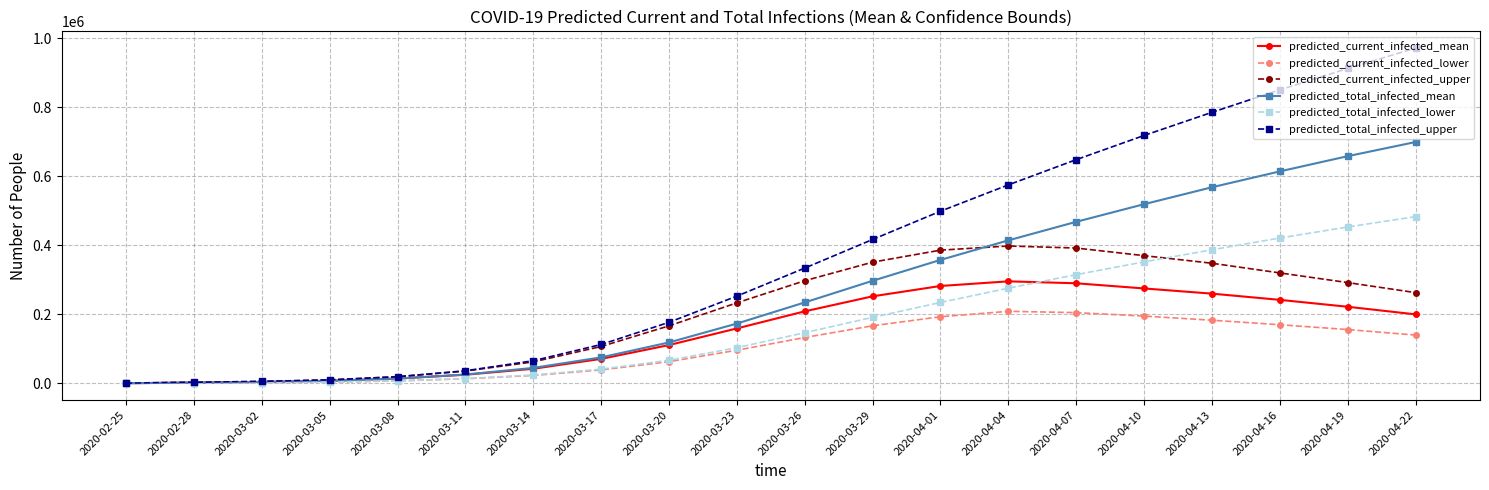

Which series has the largest total across all categories?

predicted_total_infected_upper